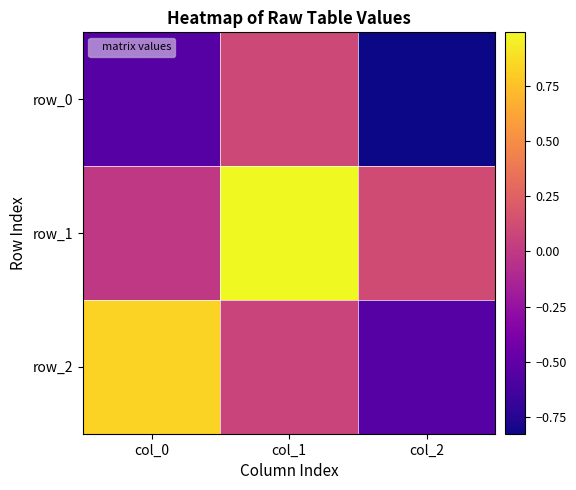

What is the difference between the maximum and minimum values in the row_0 series?

0.9